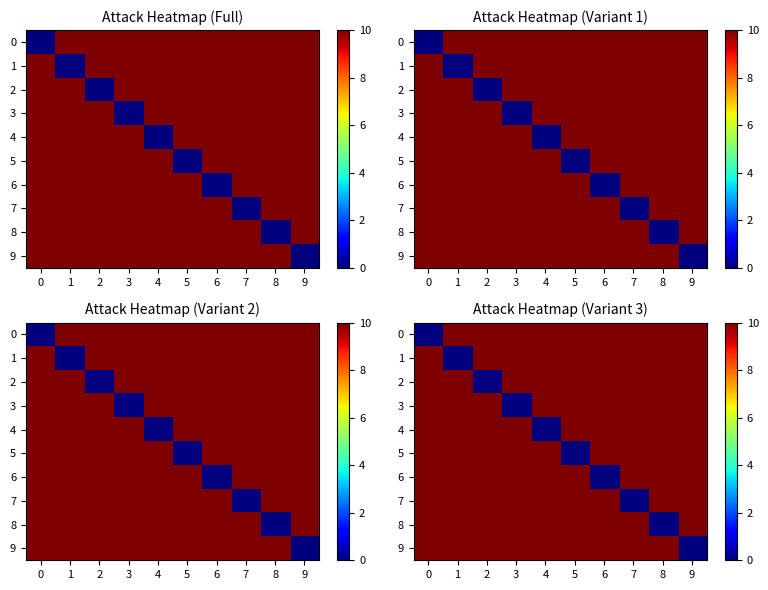

List the series in order of their peak value, highest first.

0, 1, 2, 3, 4, 5, 6, 7, 8, 9